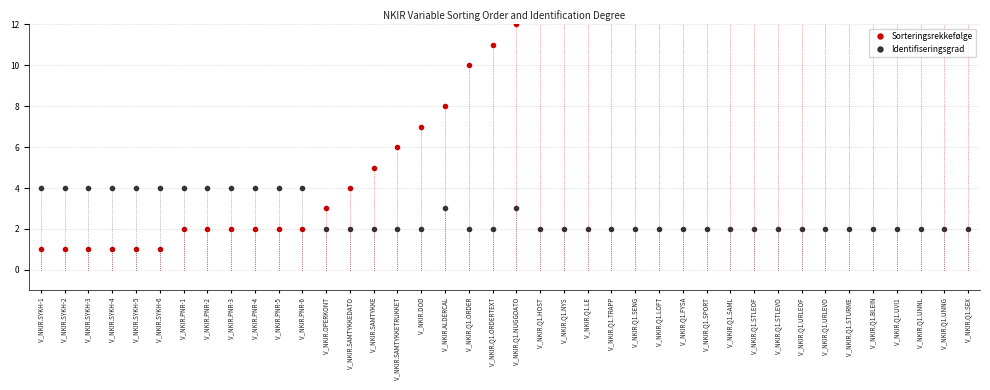

Reading left to right, transcribe all the data shown in this chart.

Sorteringsrekkefølge: 1	1	1	1	1	1	2	2	2	2	2	2	3	4	5	6	7	8	10	11	12	13	14	15	16	17	18	19	20	21	22	23	24	25	26	27	28	29	30	31
Identifiseringsgrad: 4	4	4	4	4	4	4	4	4	4	4	4	2	2	2	2	2	3	2	2	3	2	2	2	2	2	2	2	2	2	2	2	2	2	2	2	2	2	2	2